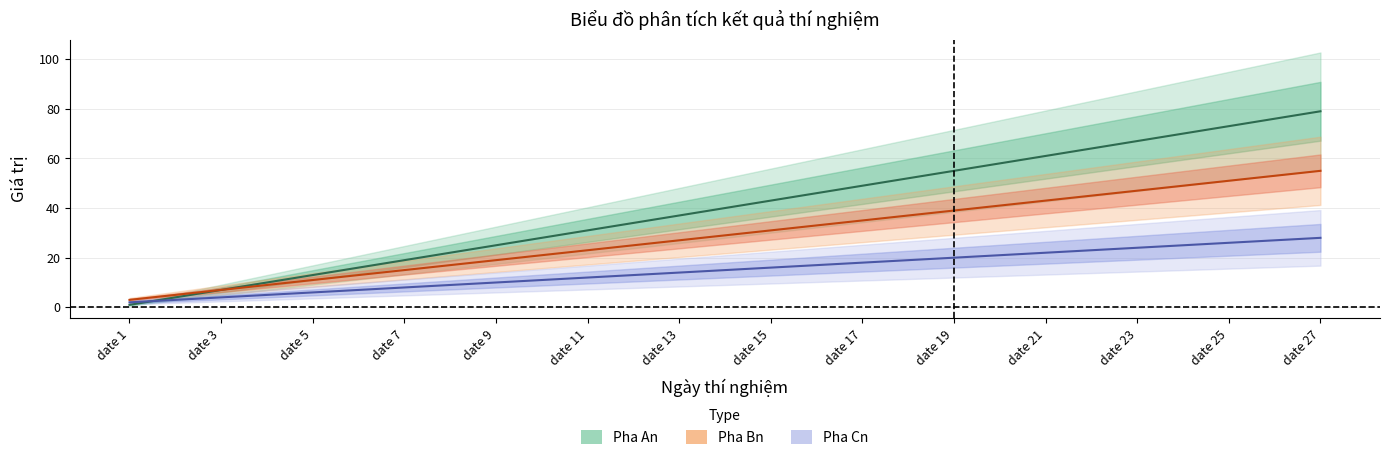

Where does the Pha An series first go above 40?

date 15